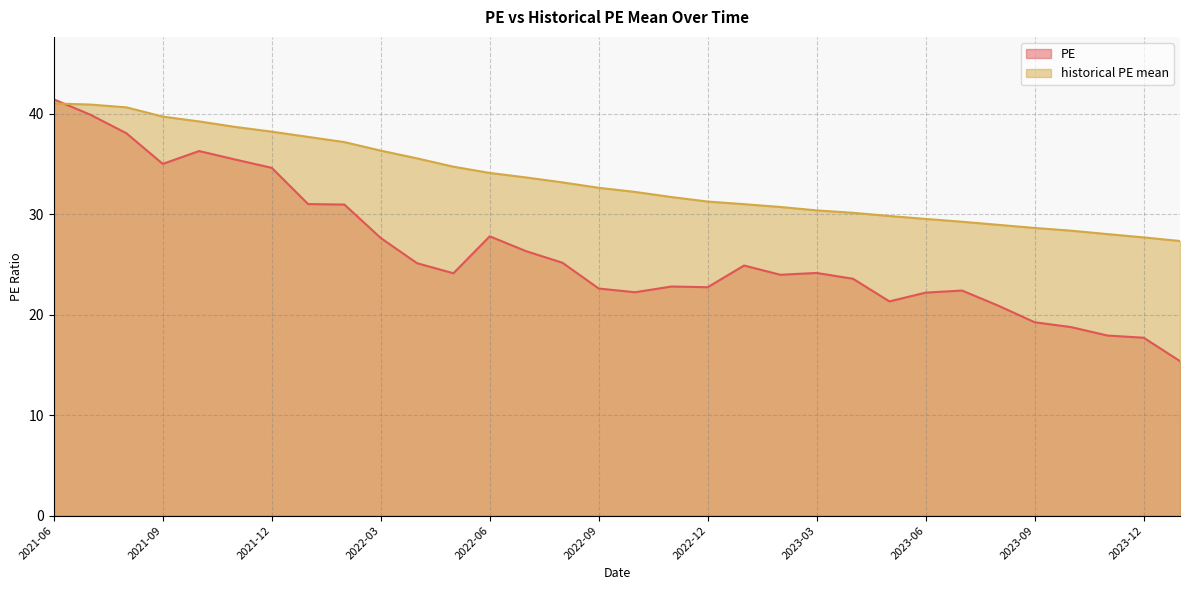

What is the difference between the historical PE mean values at 2023-01-31 and 2022-04-29?

4.6